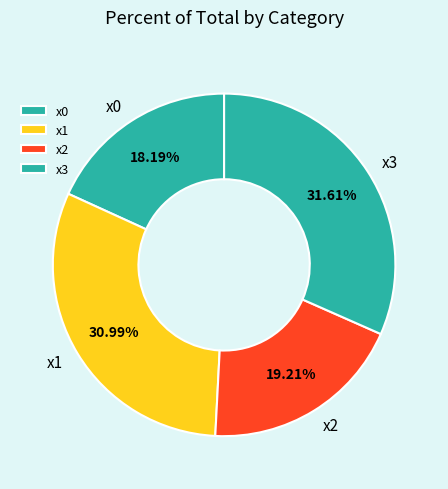

What percentage is NOT represented by x2?

80.8%